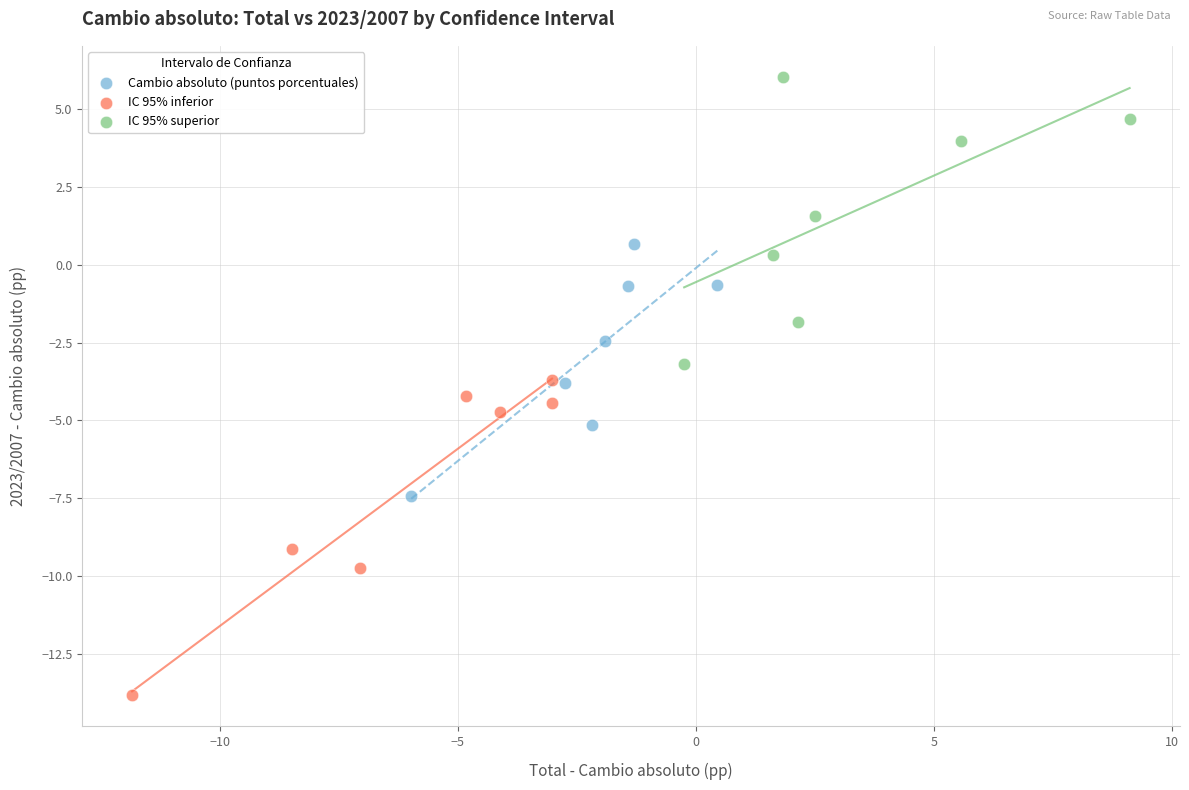

Which series contains the highest Y value?

IC 95% superior